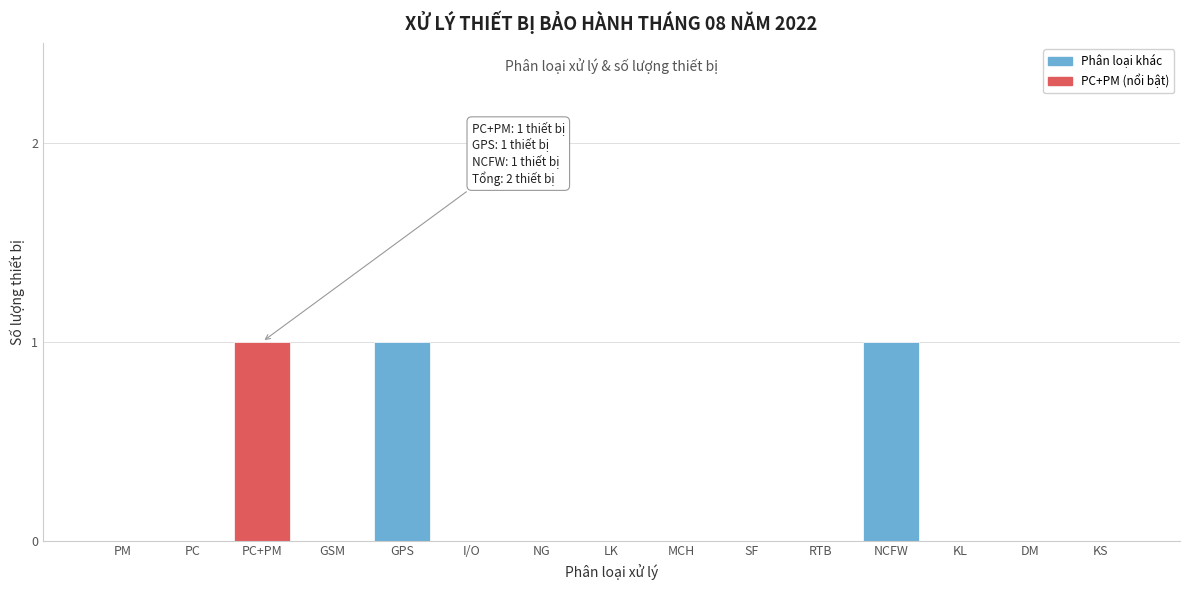

Reading left to right, extract all data points from this chart.

PM=0	PC=0	PC+PM=1	GSM=0	GPS=1	I/O=0	NG=0	LK=0	MCH=0	SF=0	RTB=0	NCFW=1	KL=0	DM=0	KS=0